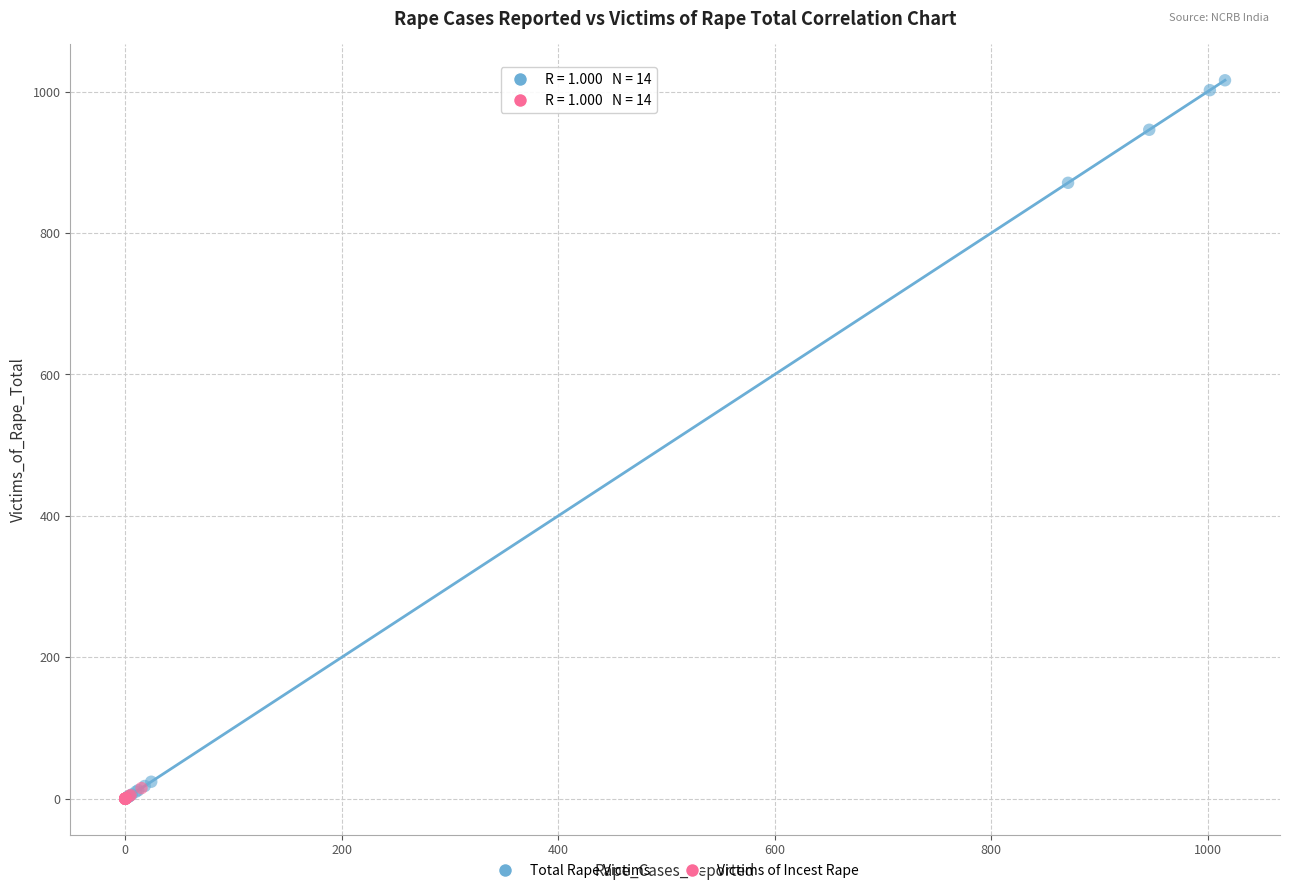

Which series has the widest spread of Y values?

Total Rape Victims